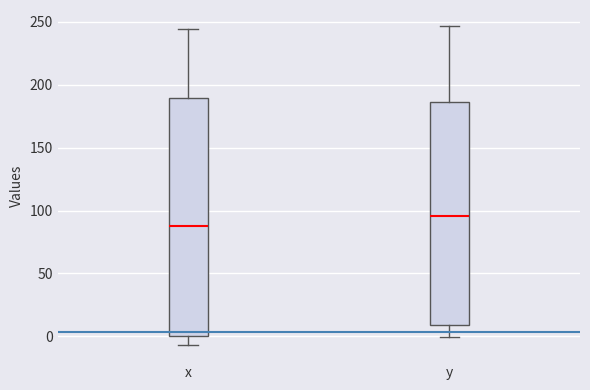

Where does the lower whisker of the box for x end on the y-axis? The values are not printed on the chart, so give them approximately, as read against the axis.

-5